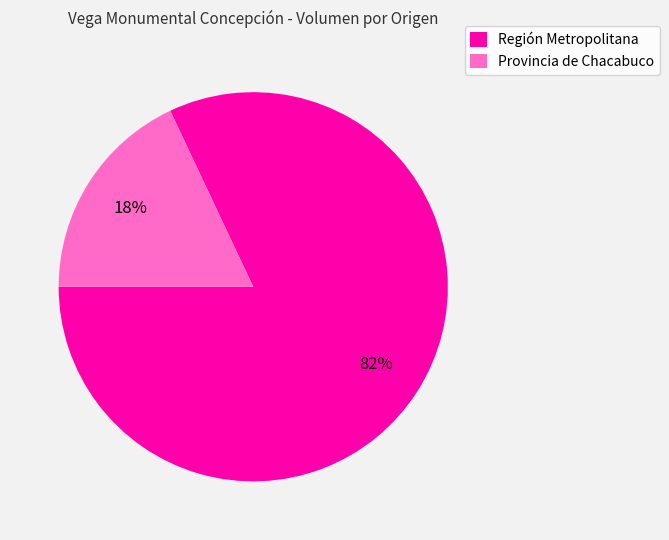

What percentage is the Región Metropolitana slice, to the nearest percent?

82%